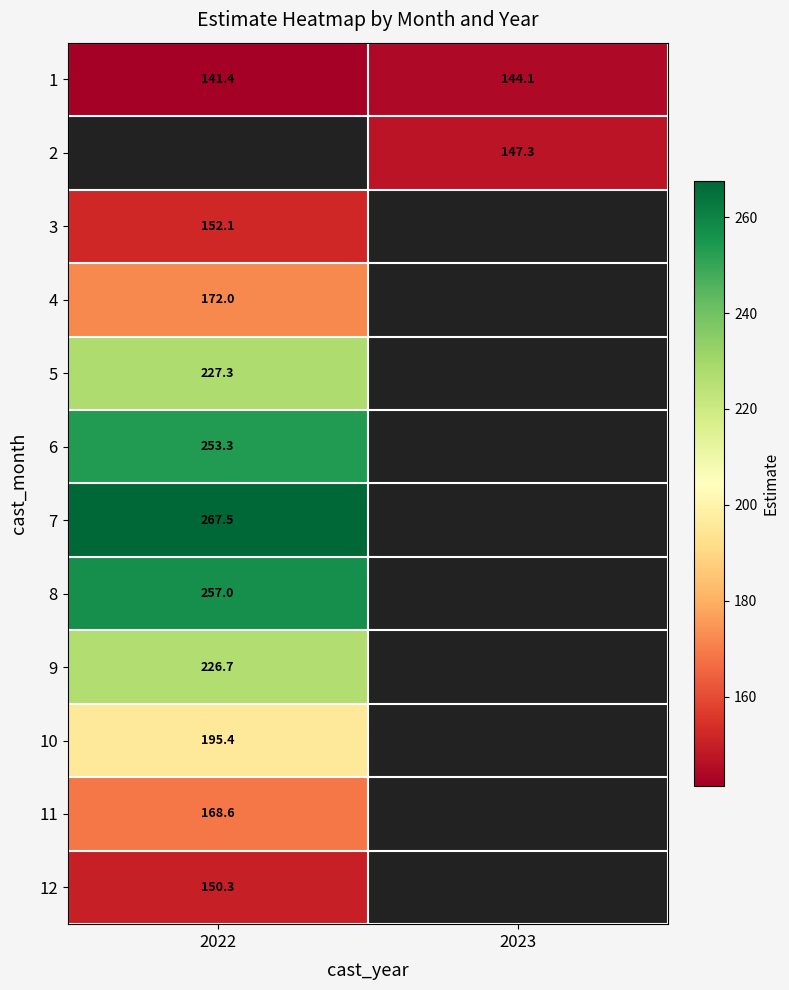

What is the spread (max minus min) of values at 2023?

3.2